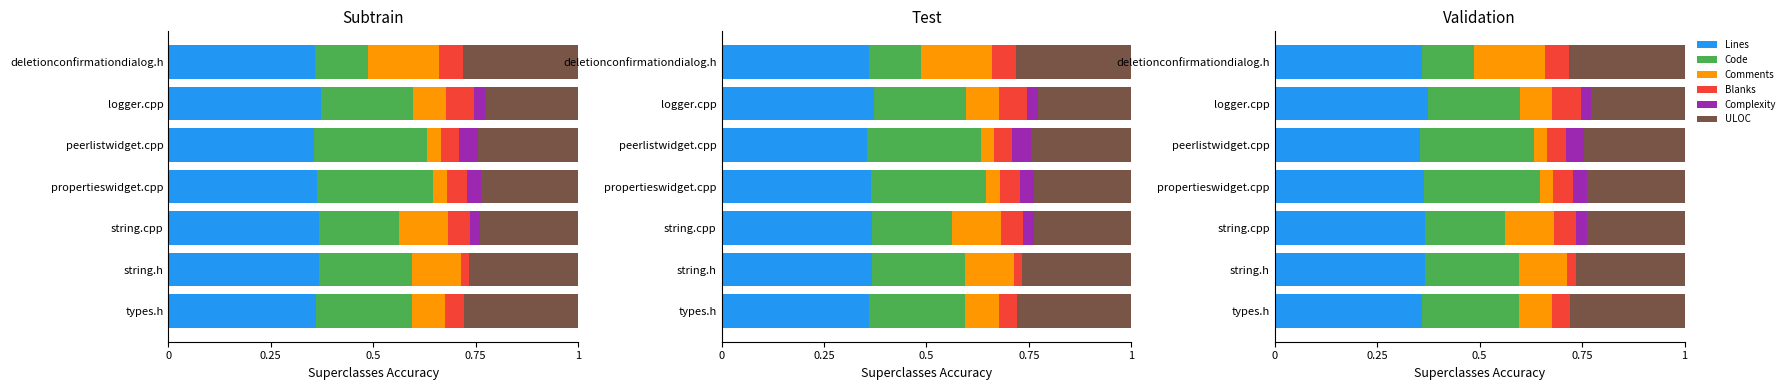

What position from the left is string.cpp?

3